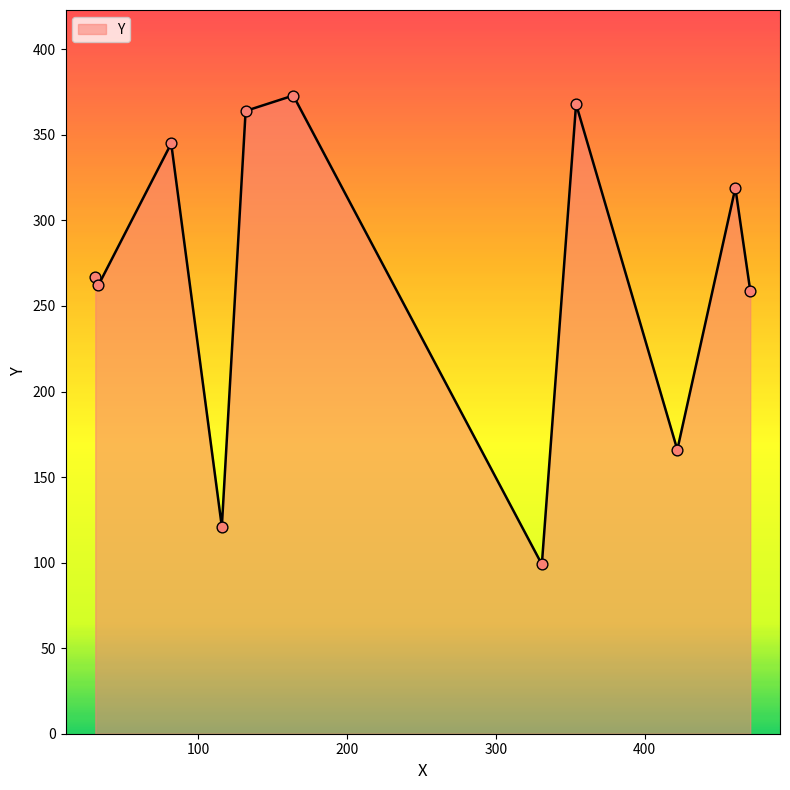

What is the minimum value shown in the chart?

99